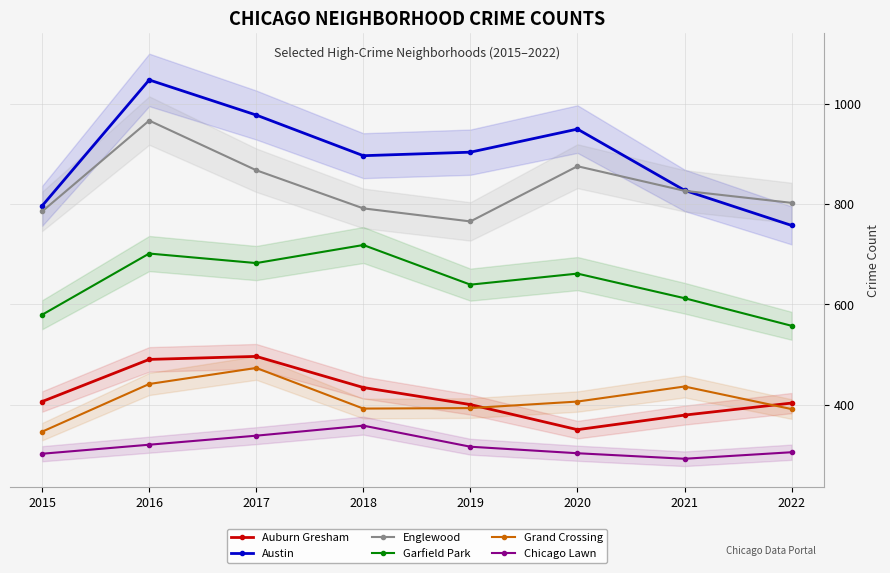

How many values in the Chicago Lawn series are below 316?

4